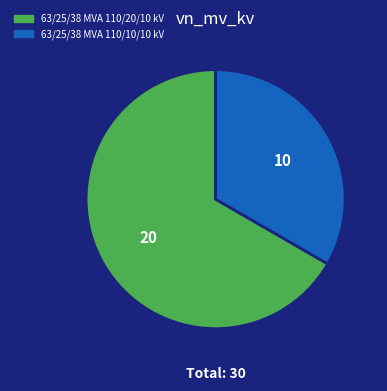

Which has a higher value, 63/25/38 MVA 110/10/10 kV or 63/25/38 MVA 110/20/10 kV?

63/25/38 MVA 110/20/10 kV